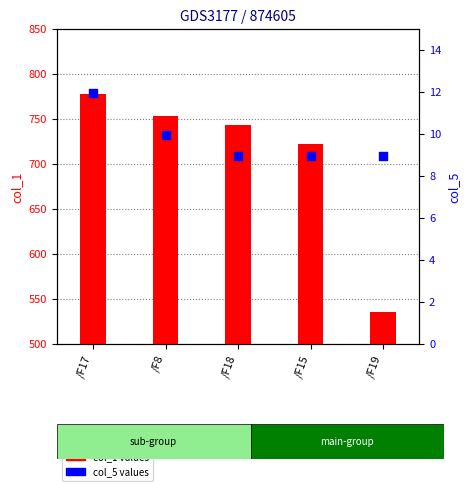

Which series contains the highest Y value?

col_1 values